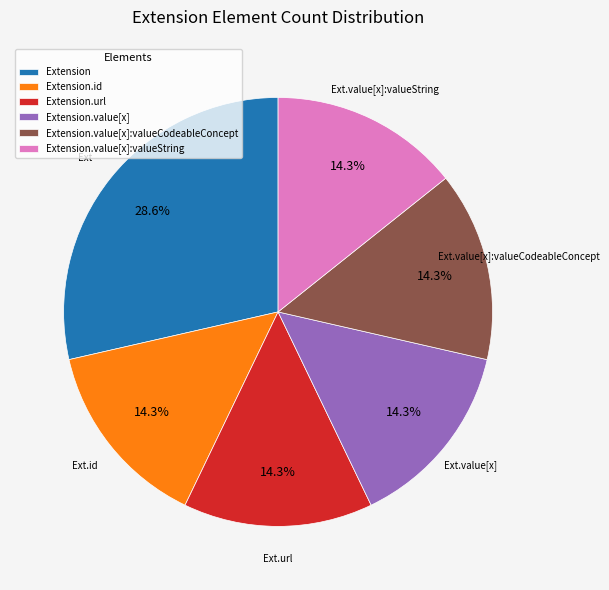

Approximately how many times larger is the value at Extension compared to Extension.value[x]:valueCodeableConcept?

2.0